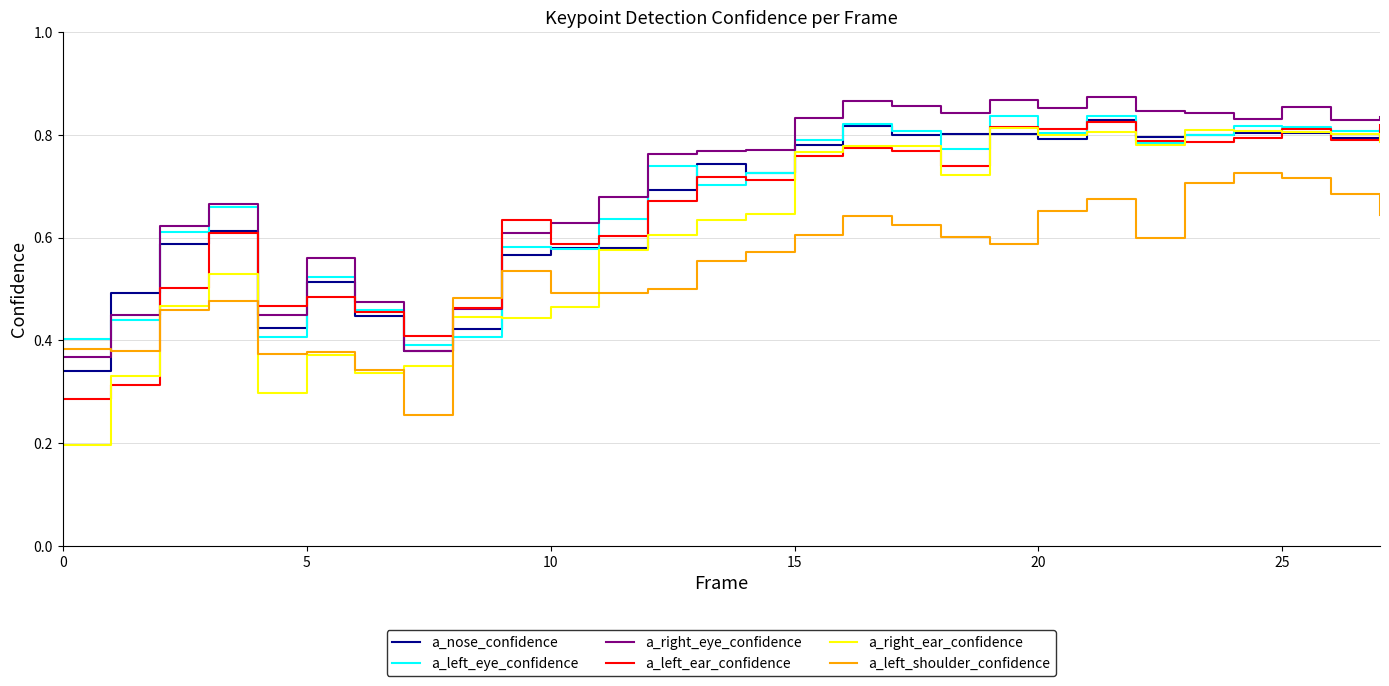

True or false: a_left_shoulder_confidence and a_left_eye_confidence cross at least once.

True